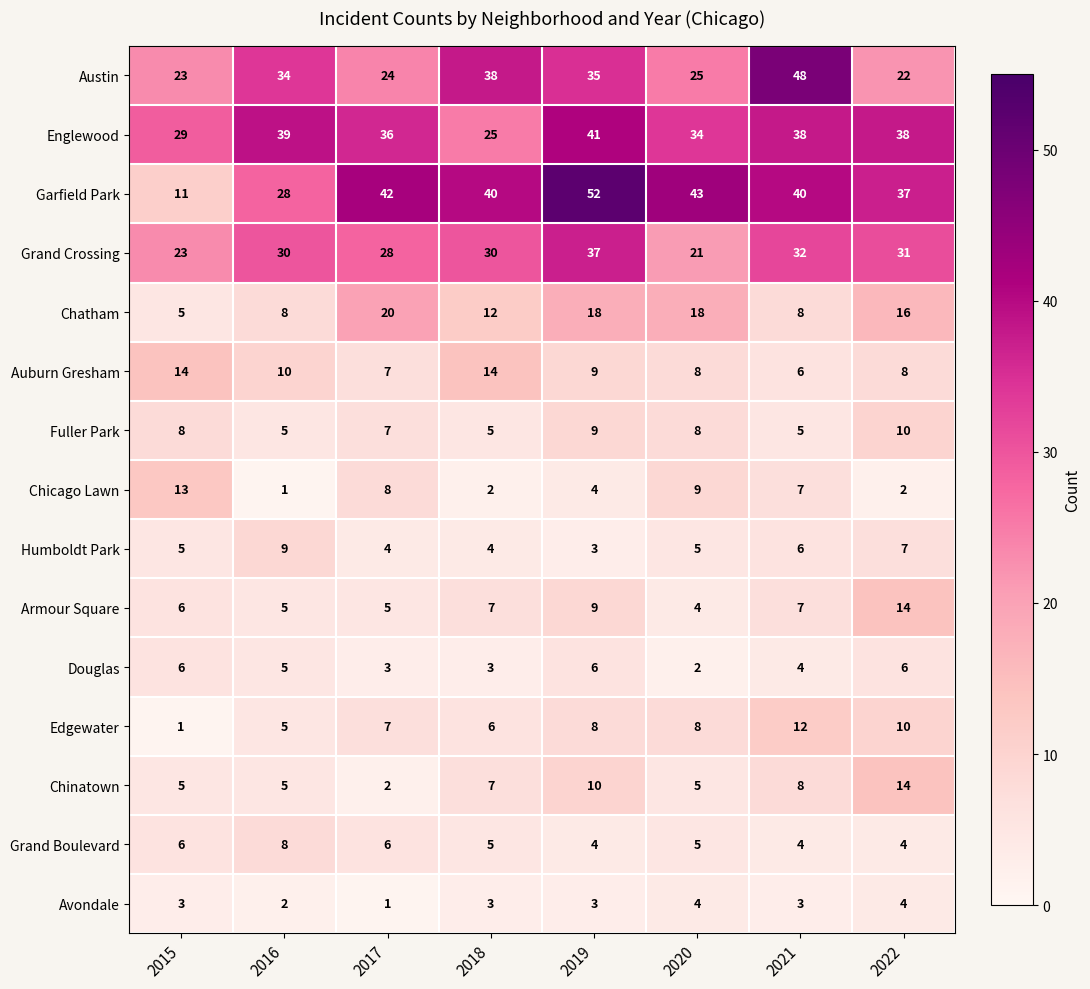

At which category does the chart reach its peak across all series?

2019